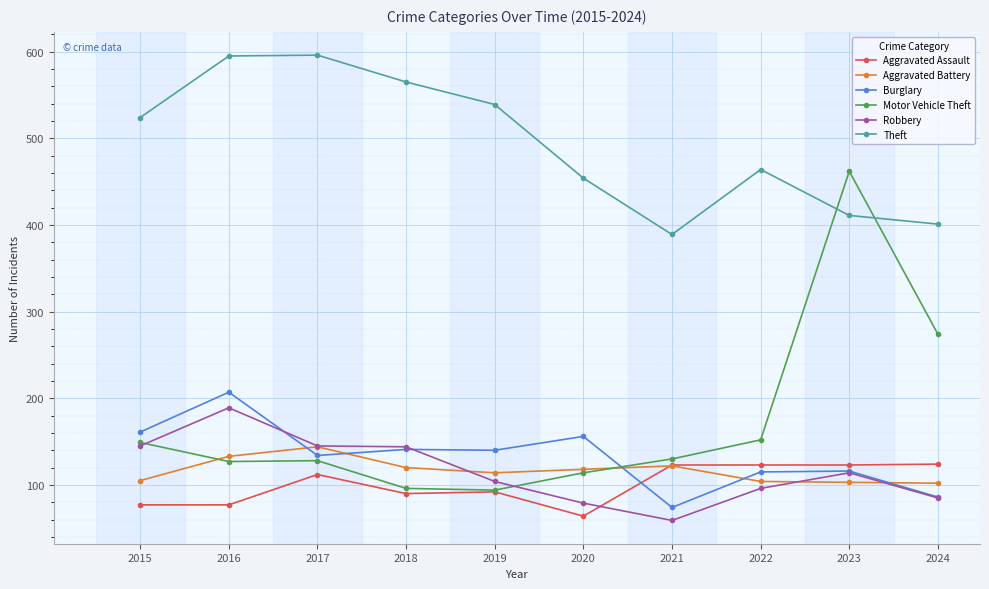

What is the value of the Aggravated Assault point at the 9th from the left?

123